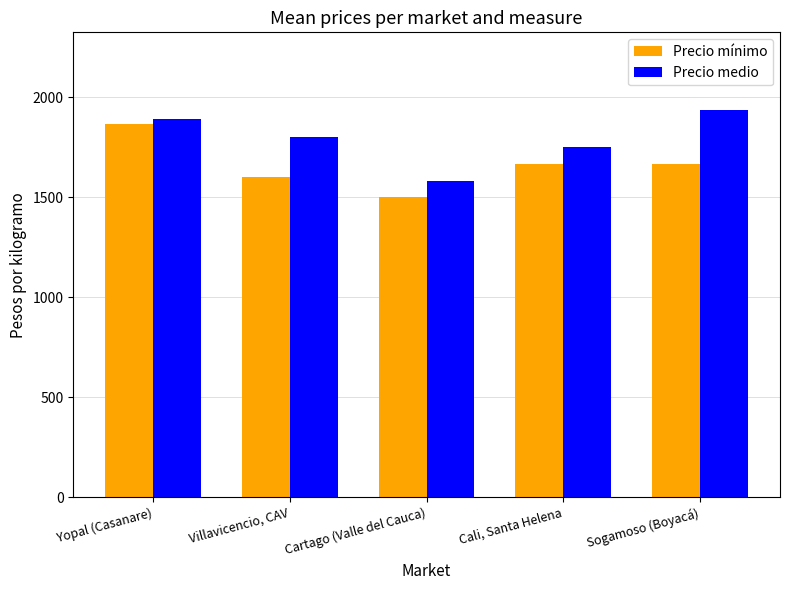

Are the bars grouped side by side (vs. stacked)?

Yes